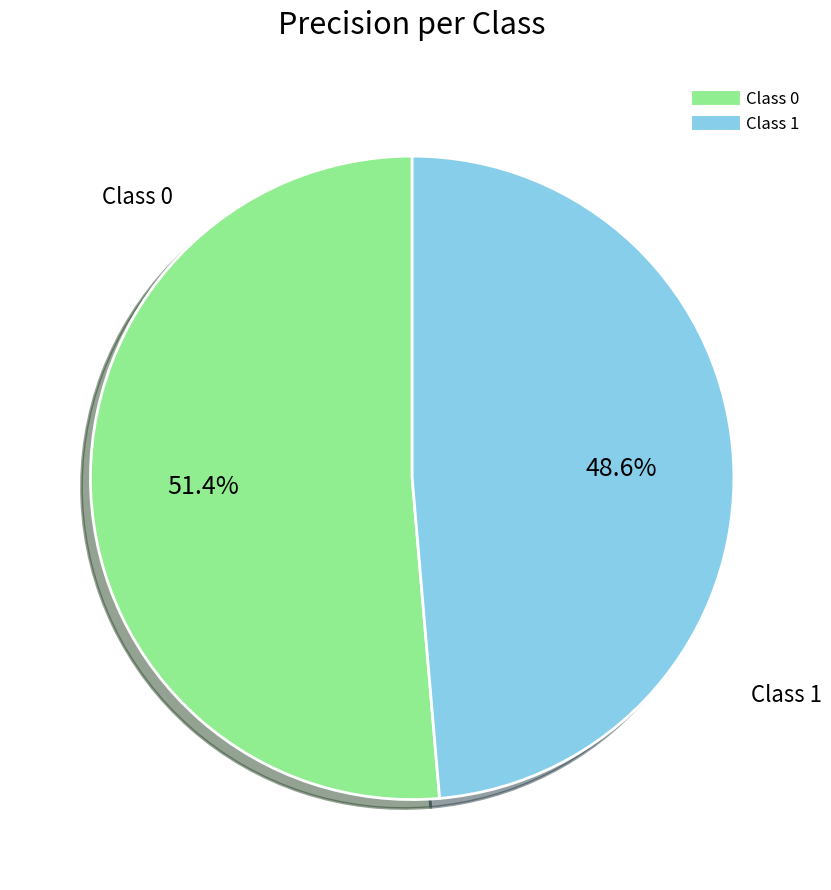

Does any single category account for the majority?

Yes